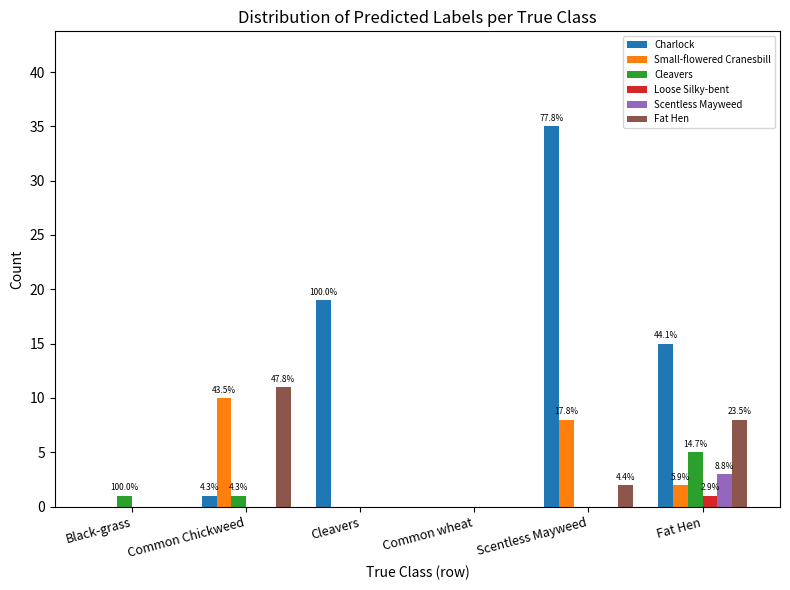

Reading right to left, transcribe all the data shown in this chart.

Charlock: Fat Hen=15	Scentless Mayweed=35	Common wheat=0	Cleavers=19	Common Chickweed=1	Black-grass=0
Small-flowered Cranesbill: Fat Hen=2	Scentless Mayweed=8	Common wheat=0	Cleavers=0	Common Chickweed=10	Black-grass=0
Cleavers: Fat Hen=5	Scentless Mayweed=0	Common wheat=0	Cleavers=0	Common Chickweed=1	Black-grass=1
Loose Silky-bent: Fat Hen=1	Scentless Mayweed=0	Common wheat=0	Cleavers=0	Common Chickweed=0	Black-grass=0
Scentless Mayweed: Fat Hen=3	Scentless Mayweed=0	Common wheat=0	Cleavers=0	Common Chickweed=0	Black-grass=0
Fat Hen: Fat Hen=8	Scentless Mayweed=2	Common wheat=0	Cleavers=0	Common Chickweed=11	Black-grass=0